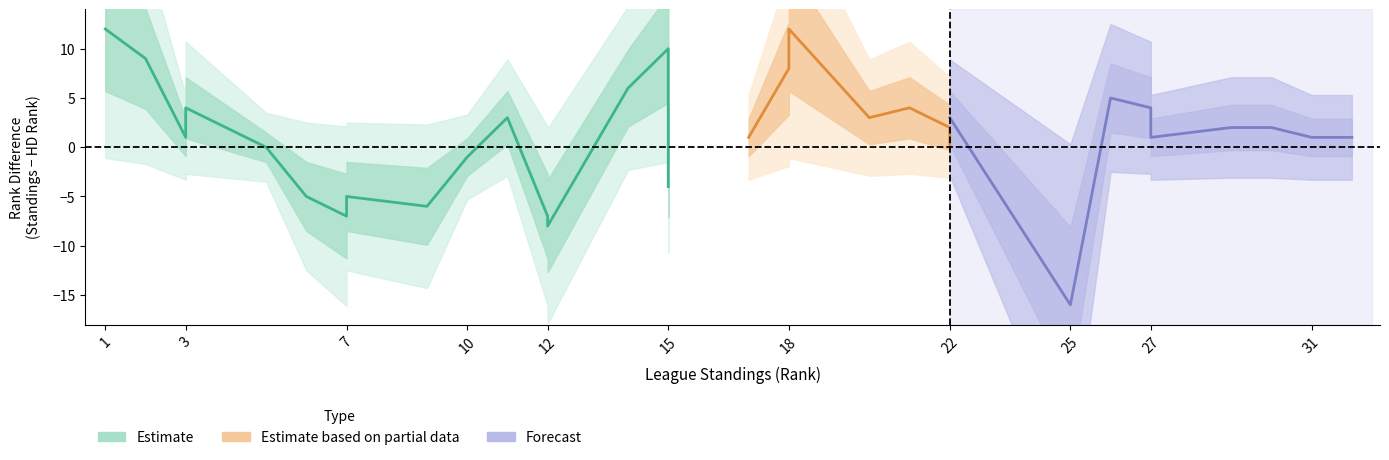

Does the chart display data point markers on the line(s)?

No